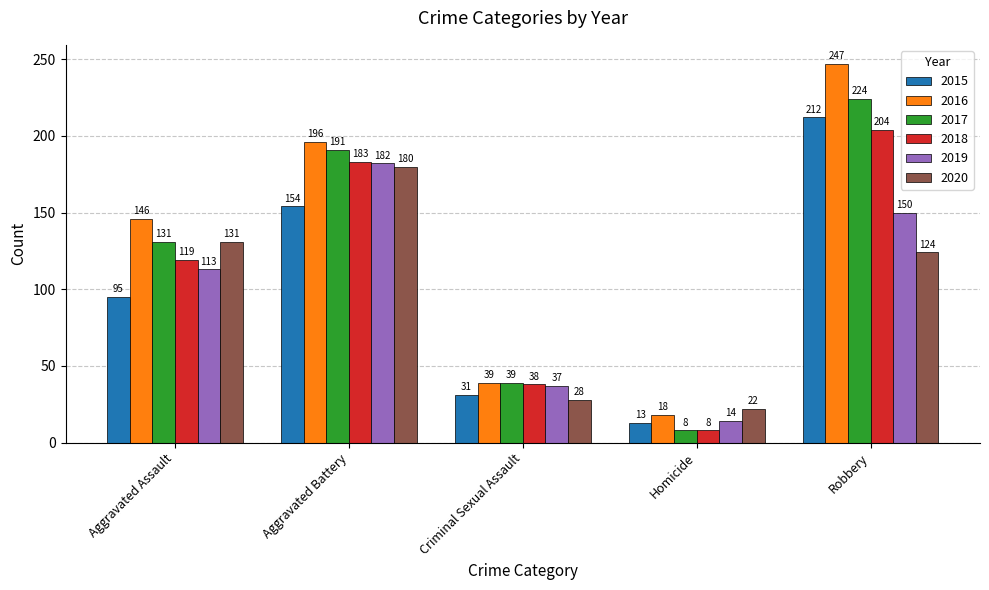

What is the difference between the maximum and second lowest values in the 2017 series?

185